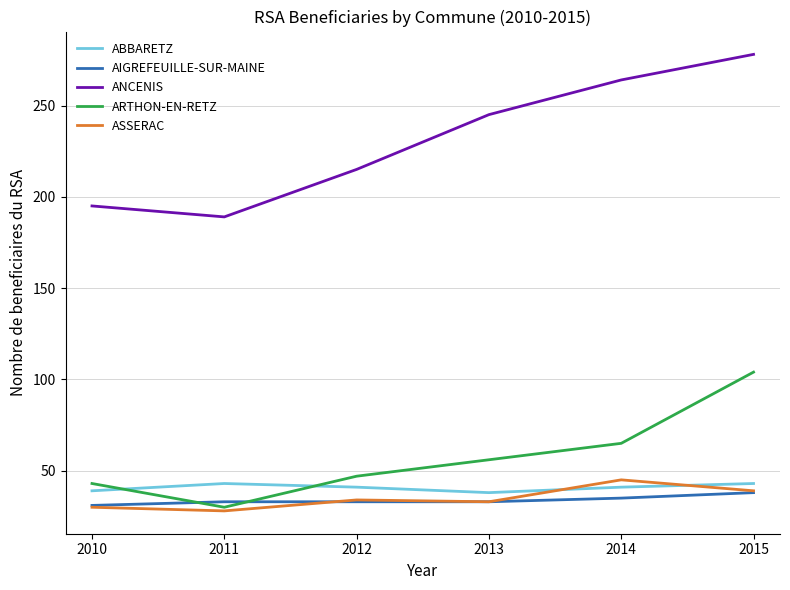

What is the maximum value for ASSERAC?

45